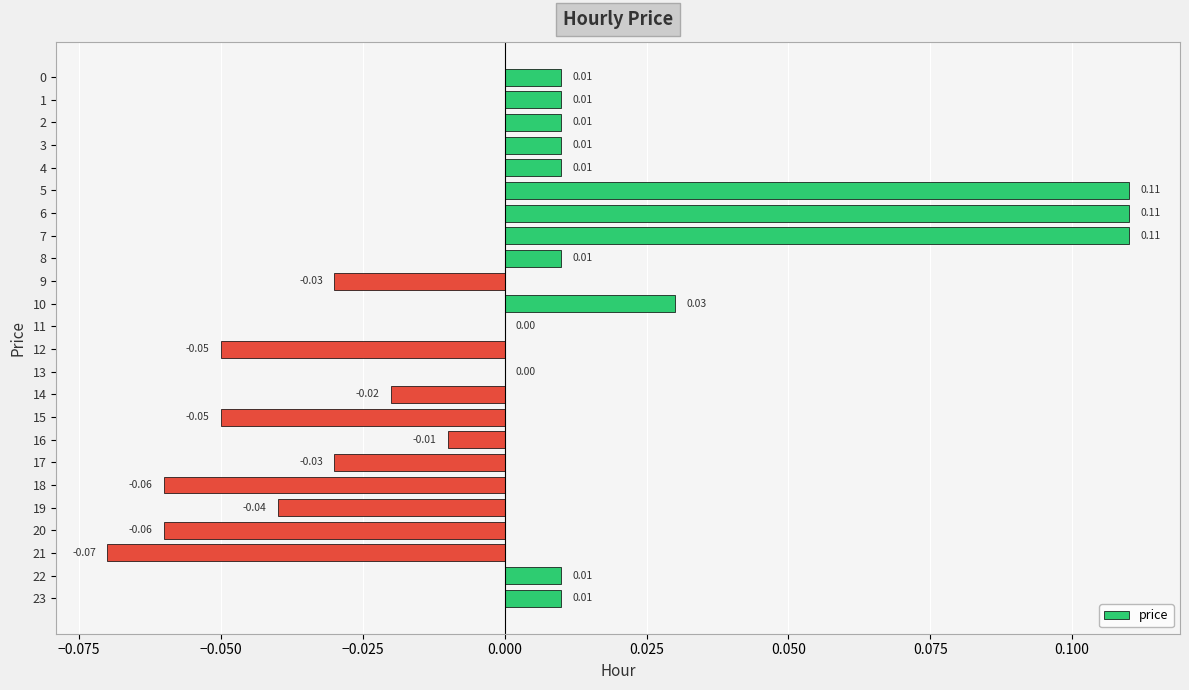

Between 12 and 22, which is larger?

22